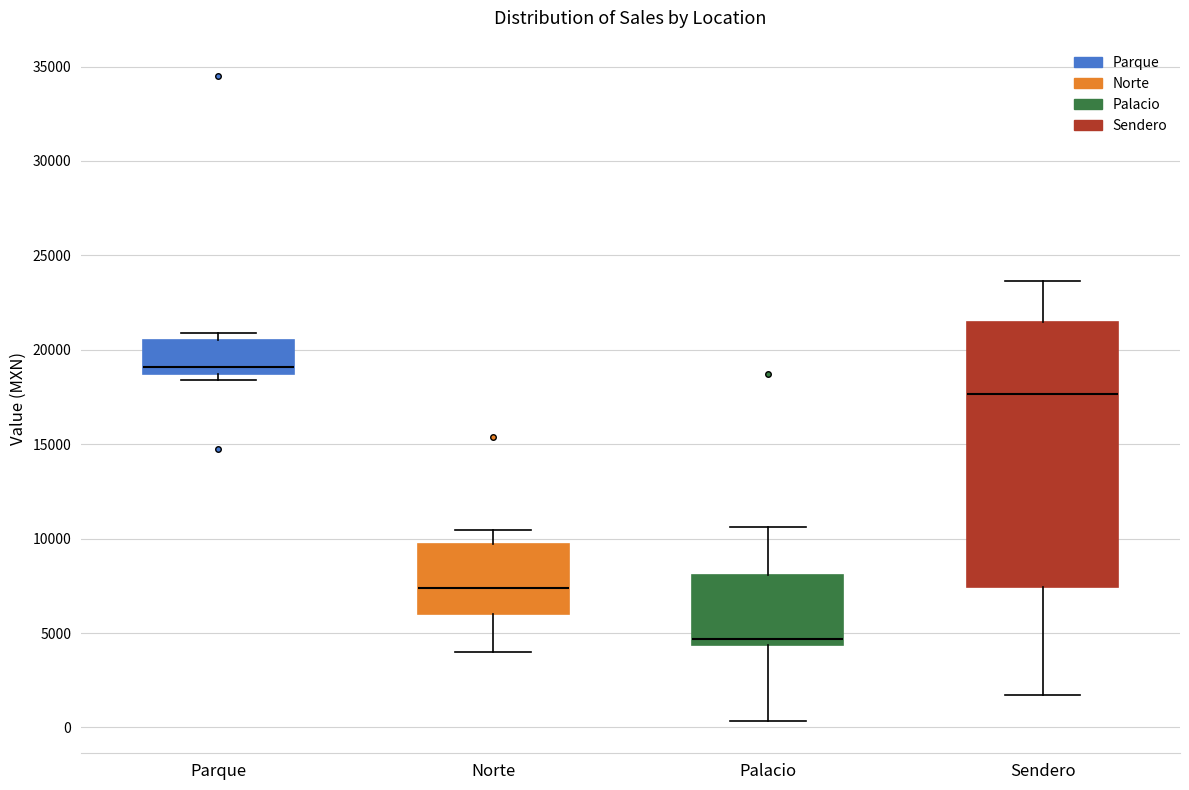

Which box's median line is the lowest?

Palacio